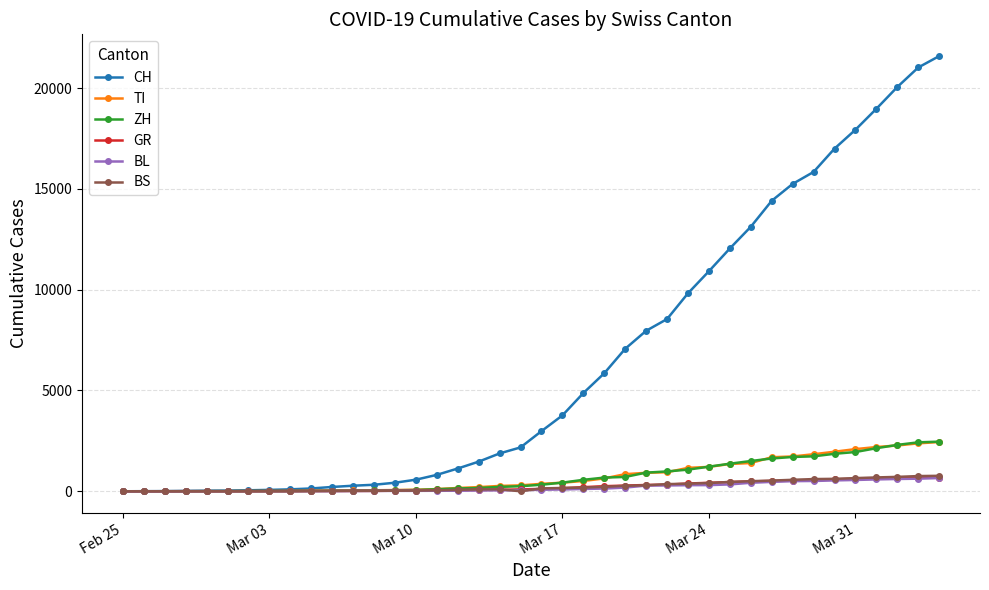

What is the highest value of the BS series?

767